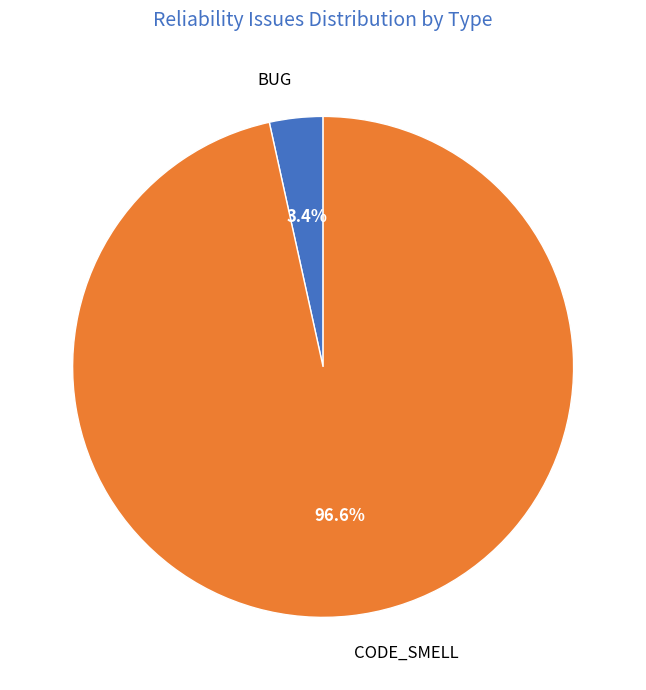

Which has a higher value, BUG or CODE_SMELL?

CODE_SMELL